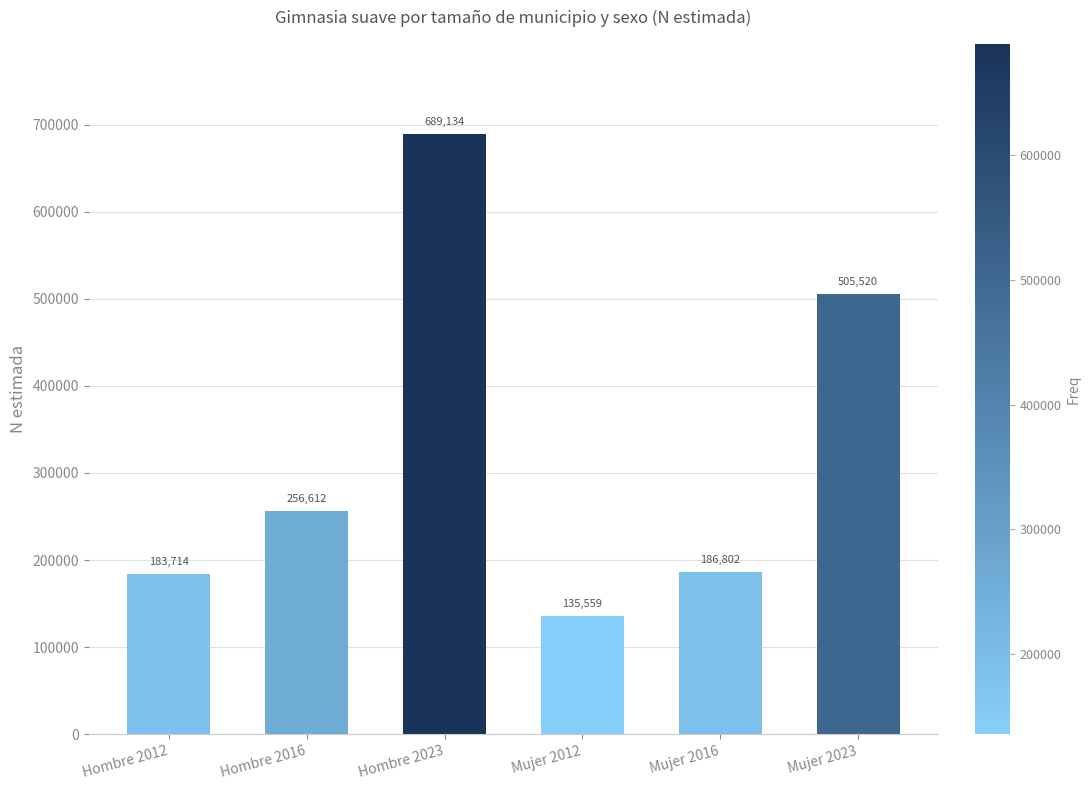

The value at Mujer 2023 is 903095. True or false?

False